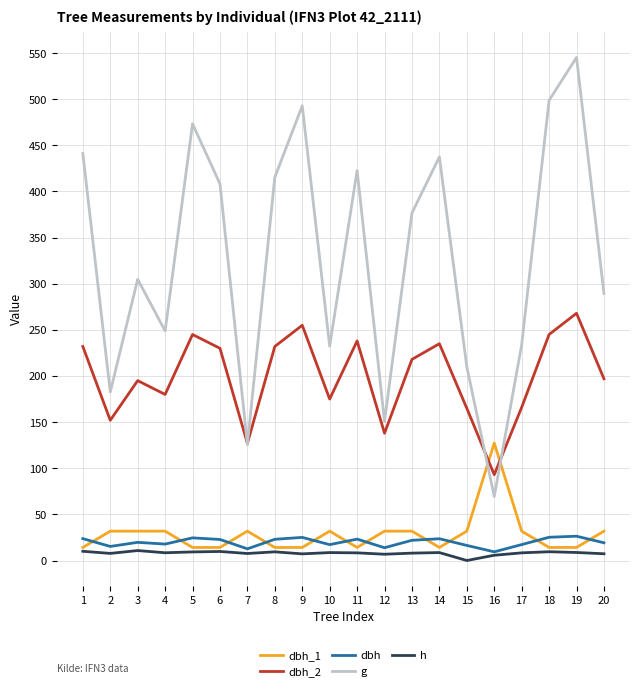

Is this an area chart (filled region under the line)?

No